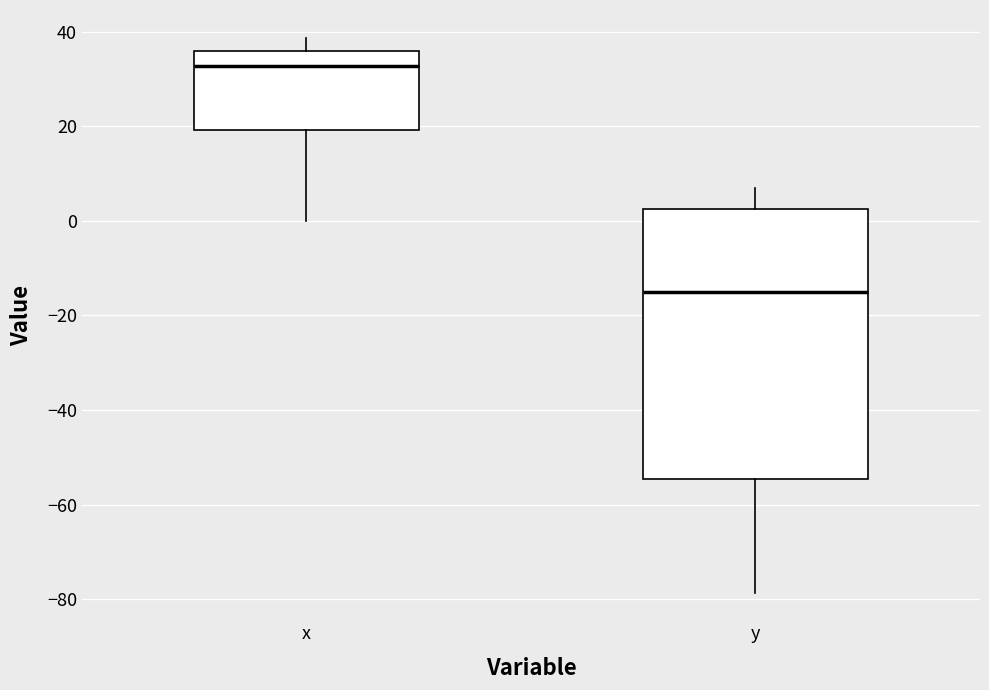

Comparing the boxes themselves (not the whiskers), which one is the tallest?

y